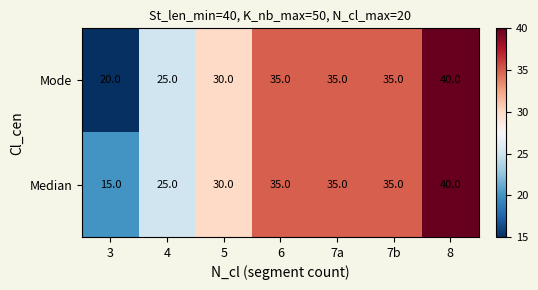

Which series has the largest total across all categories?

Mode